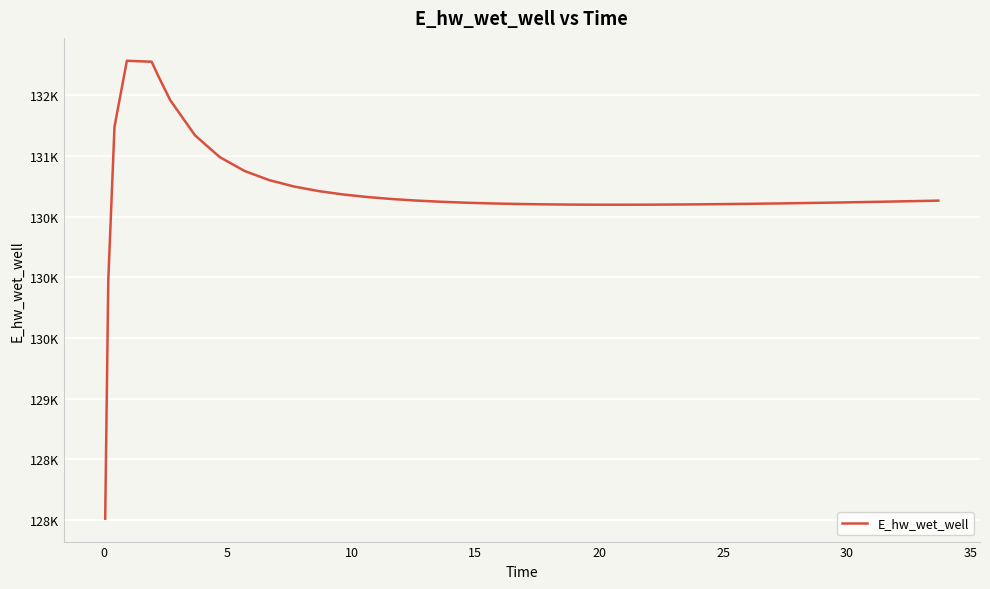

Reading right to left, transcribe all the data shown in this chart.

130631.0	130628.9	130624.9	130623.0	130619.2	130615.7	130612.3	130609.2	130607.8	130605.1	130602.7	130600.7	130599.1	130598.0	130597.6	130597.3	130597.6	130598.6	130600.6	130603.6	130607.8	130613.5	130621.0	130630.8	130643.4	130659.8	130681.1	130709.3	130747.1	130799.7	130875.4	130989.4	131169.0	131458.7	131665.1	131775.7	131783.5	131239.4	129977.3	128009.9